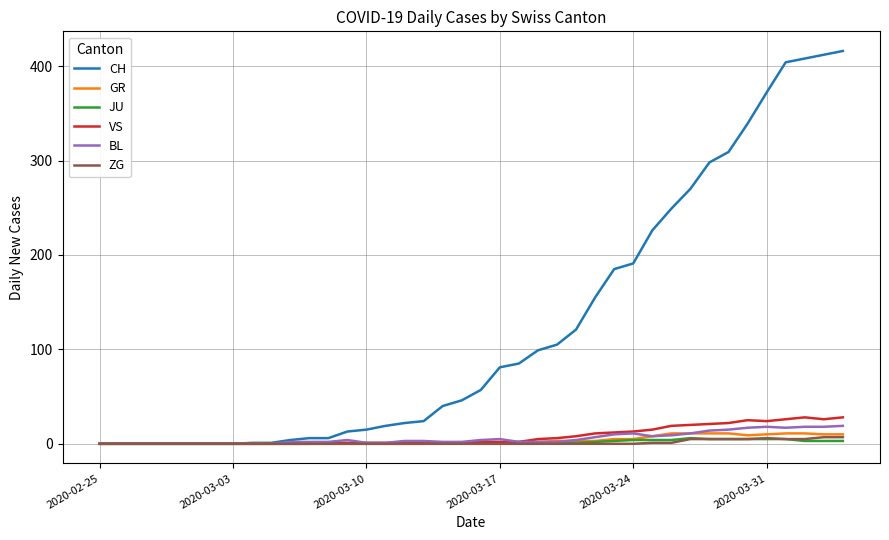

How many distinct data groups are displayed?

6